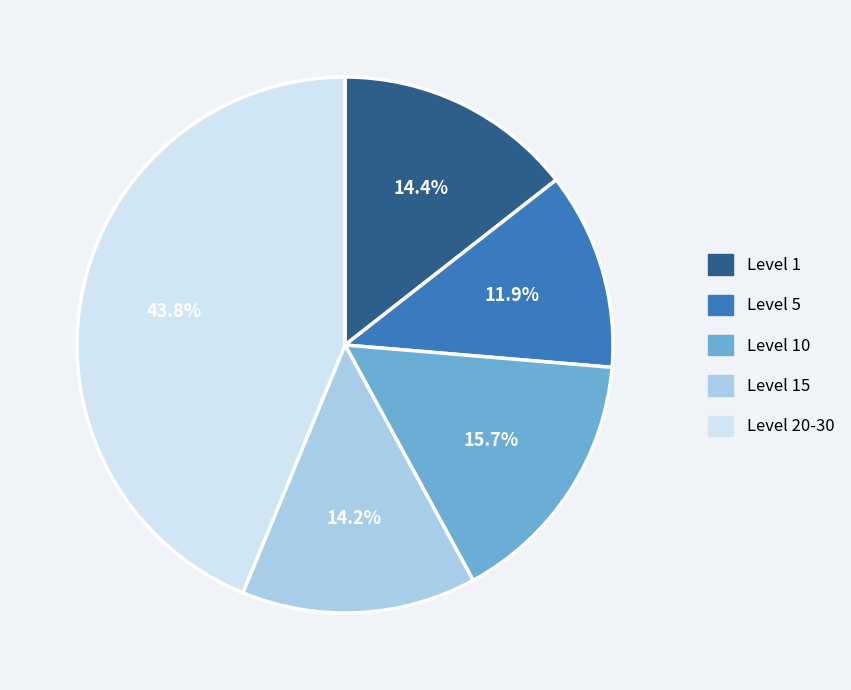

Is there any slice that represents more than half of the pie?

No